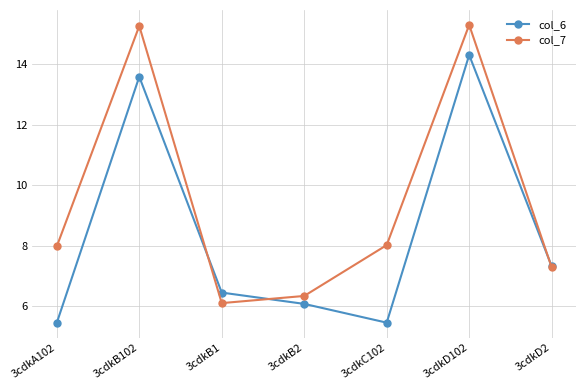

Read the col_6 value at 3cdkC102.

5.5